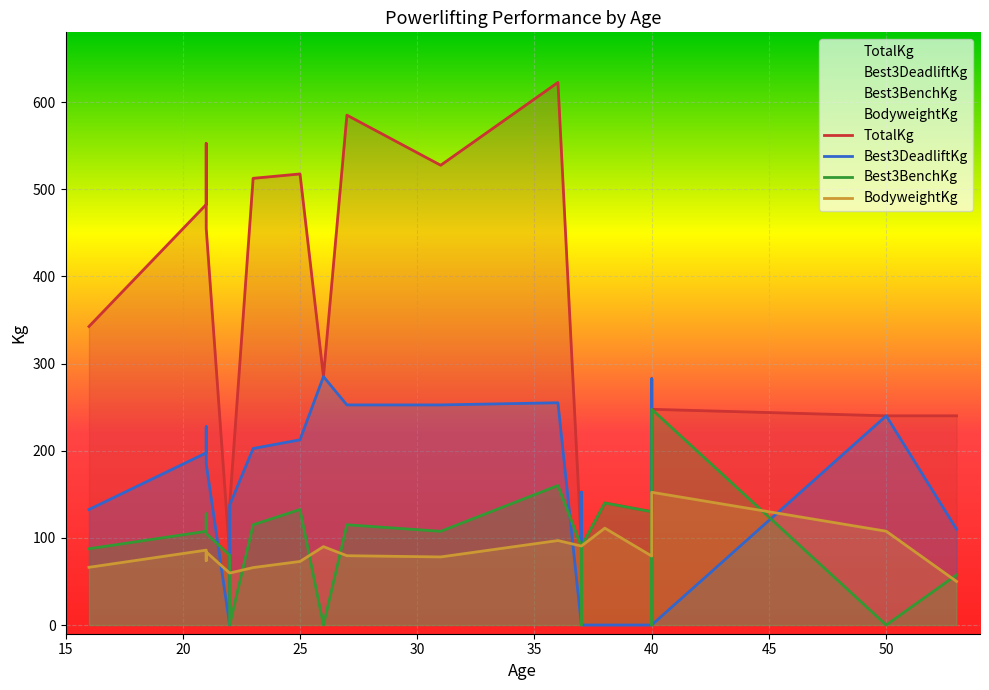

In TotalKg, how many points are higher than both neighbors (excluding endpoints)?

7